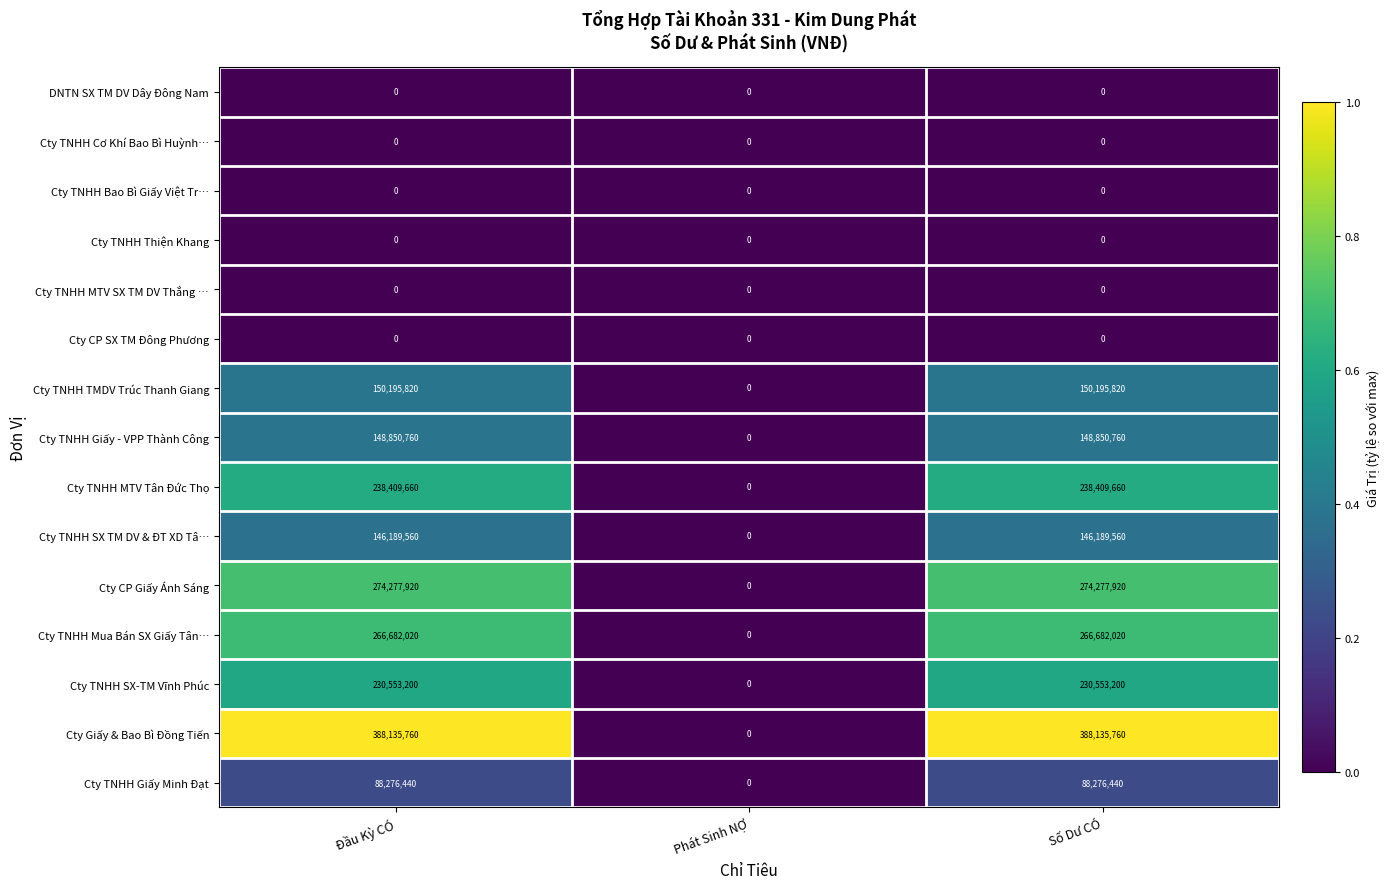

Which series has the largest range (max minus min)?

Cty Giấy & Bao Bì Đồng Tiến